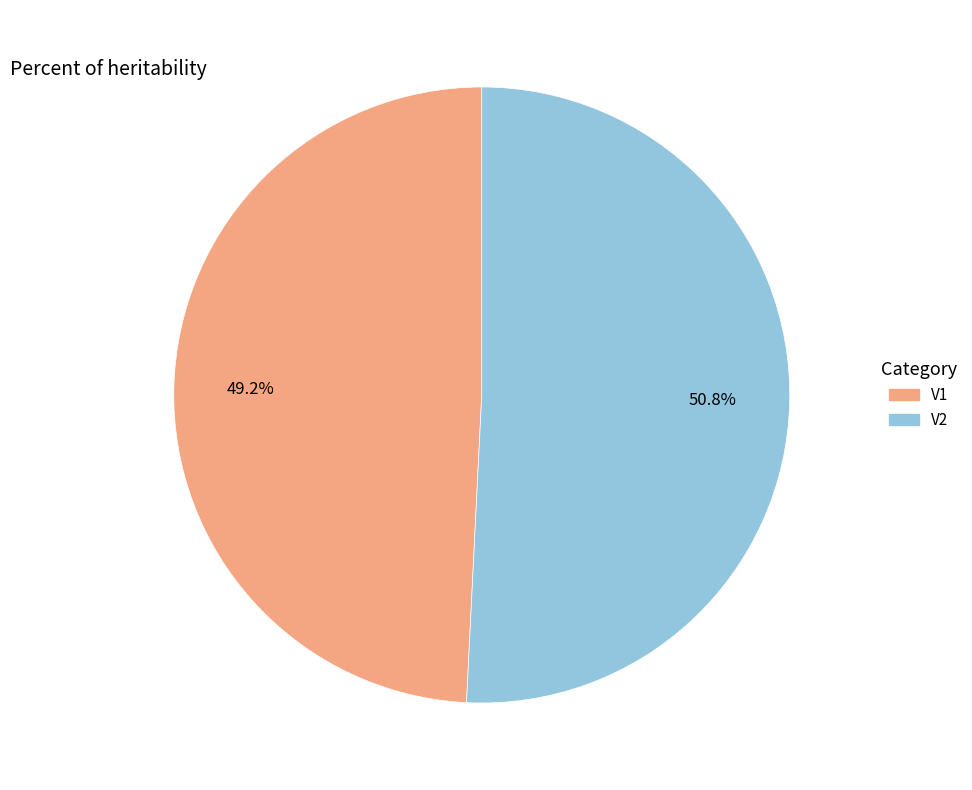

What percentage is the V1 slice, to the nearest percent?

49%